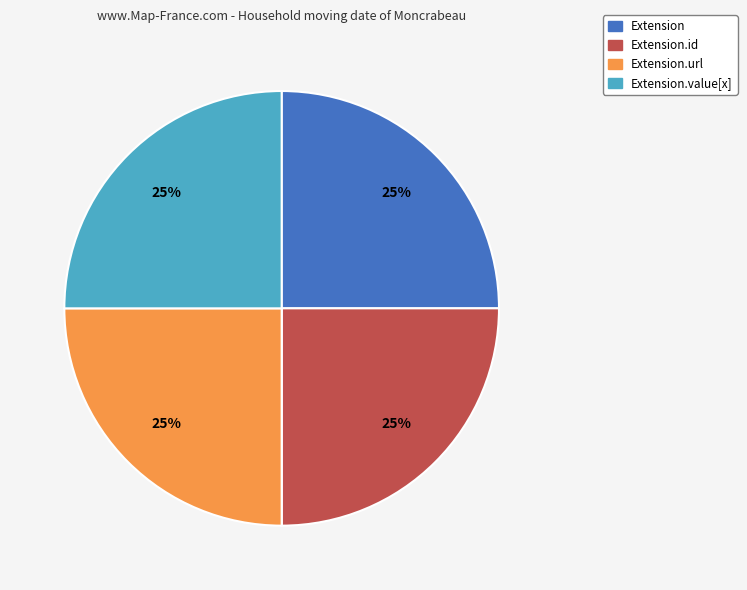

Is there a majority slice in this chart?

No